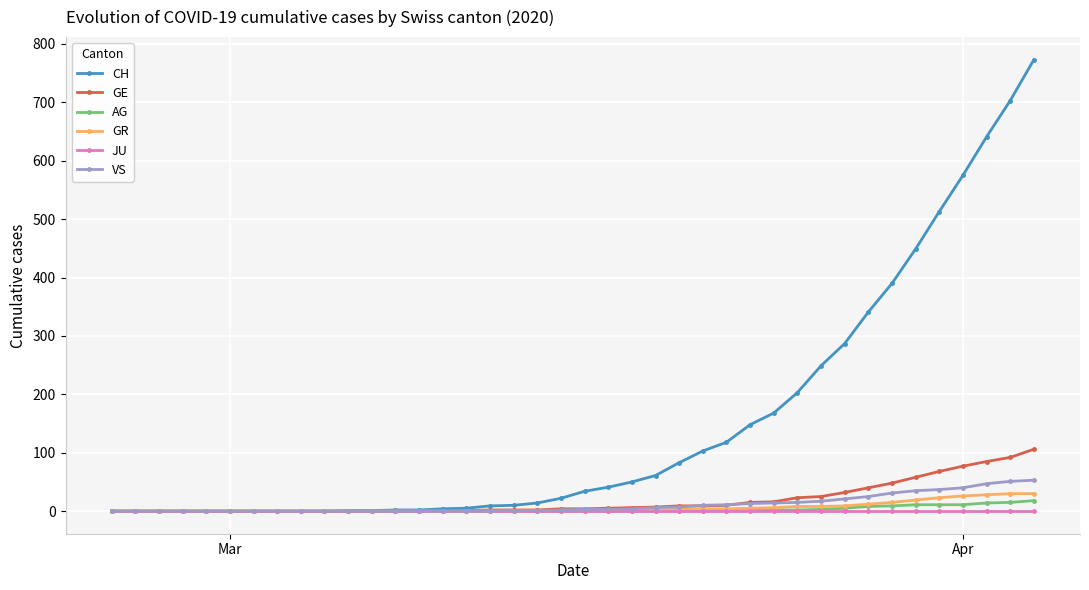

Which series has the widest spread of values?

CH